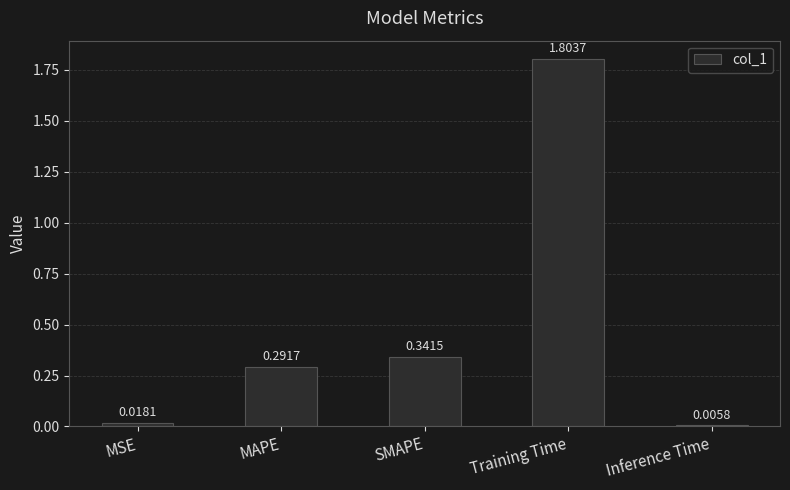

The chart shows a value of 2.8 at Training Time. True or false?

False